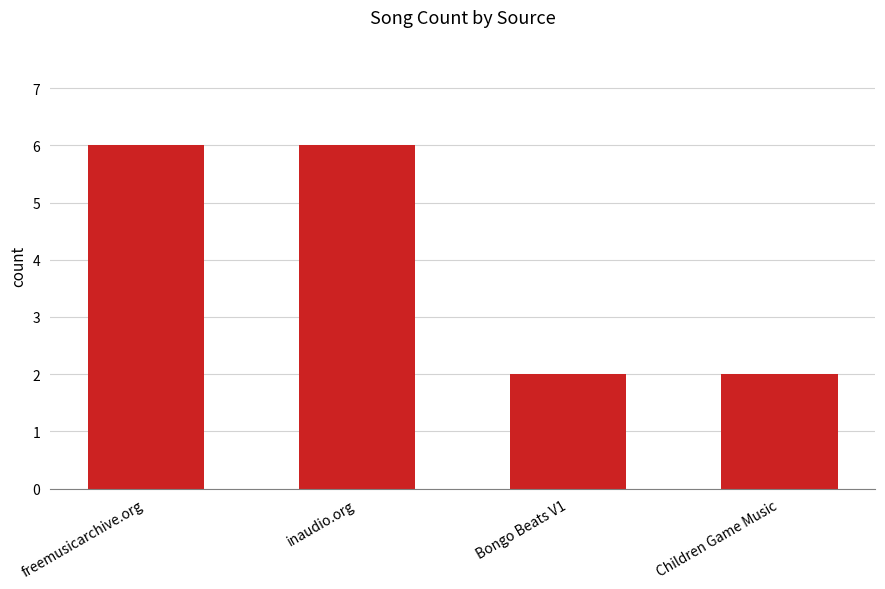

Reading left to right, extract all data points from this chart.

freemusicarchive.org=6	inaudio.org=6	Bongo Beats V1=2	Children Game Music=2